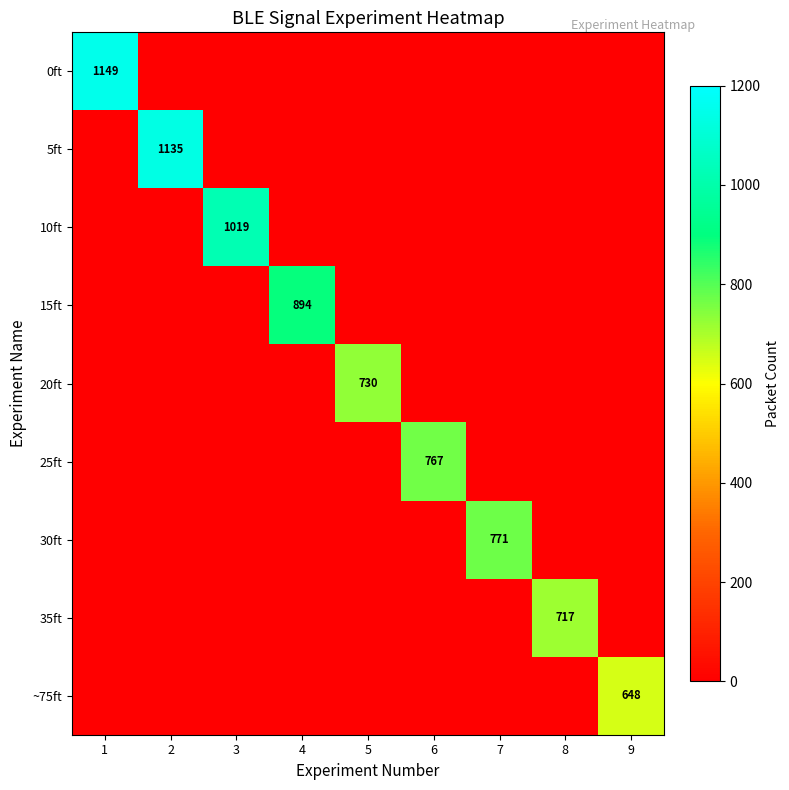

The 15ft series shows 0 at 2. True or false?

True